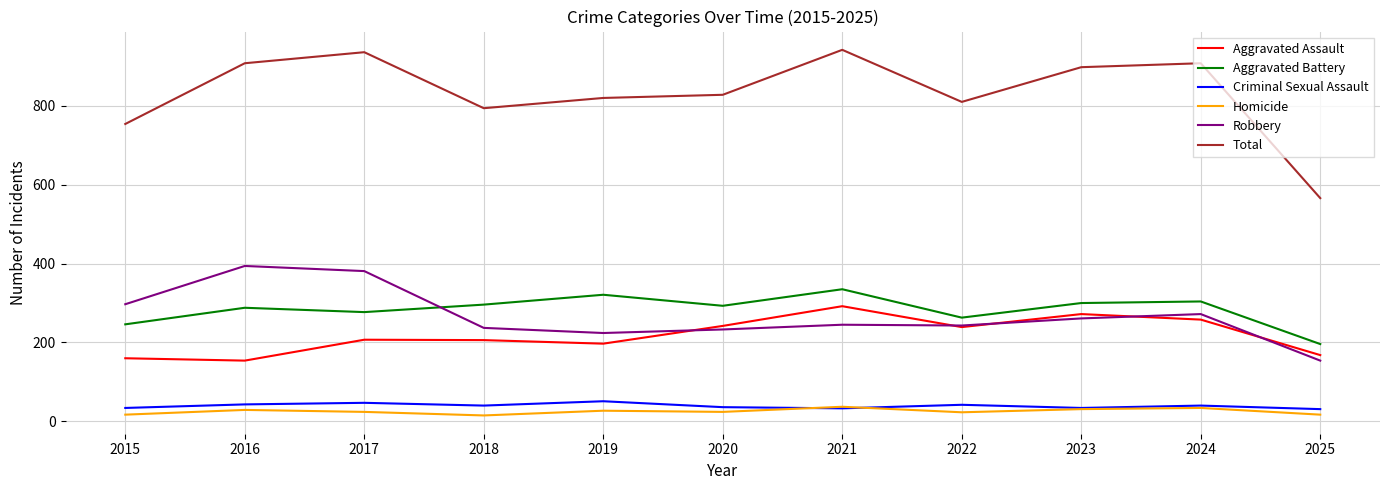

What is the lowest value of the Criminal Sexual Assault series?

31